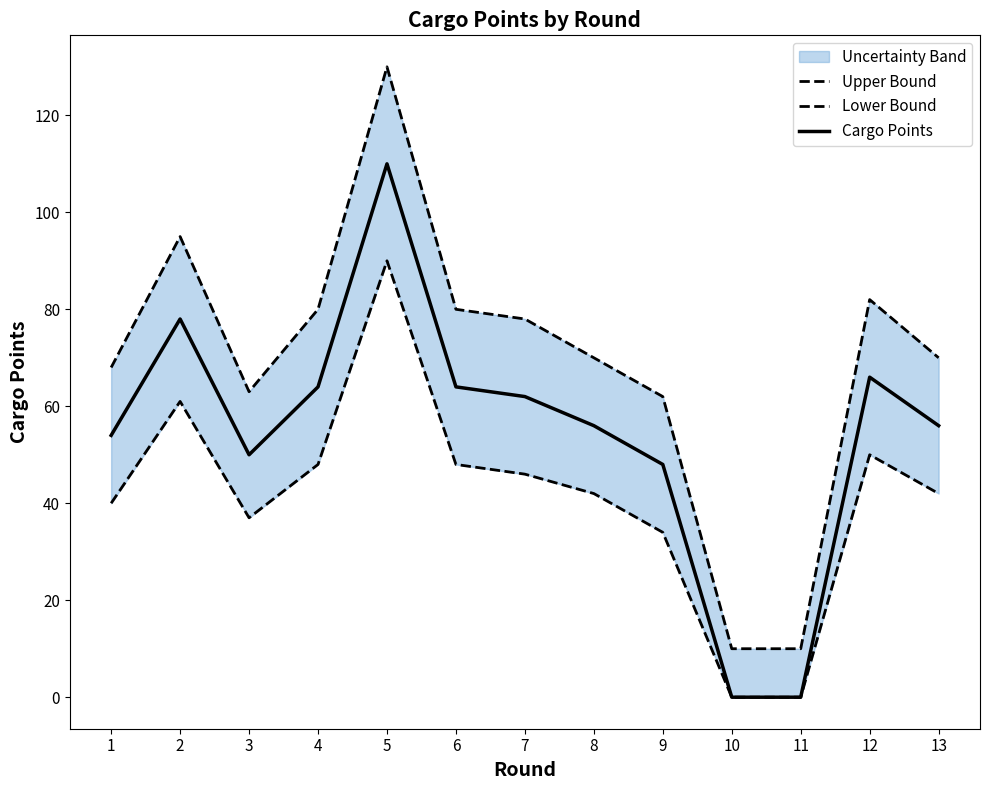

The value of Cargo Points at 13 is 56. True or false?

True